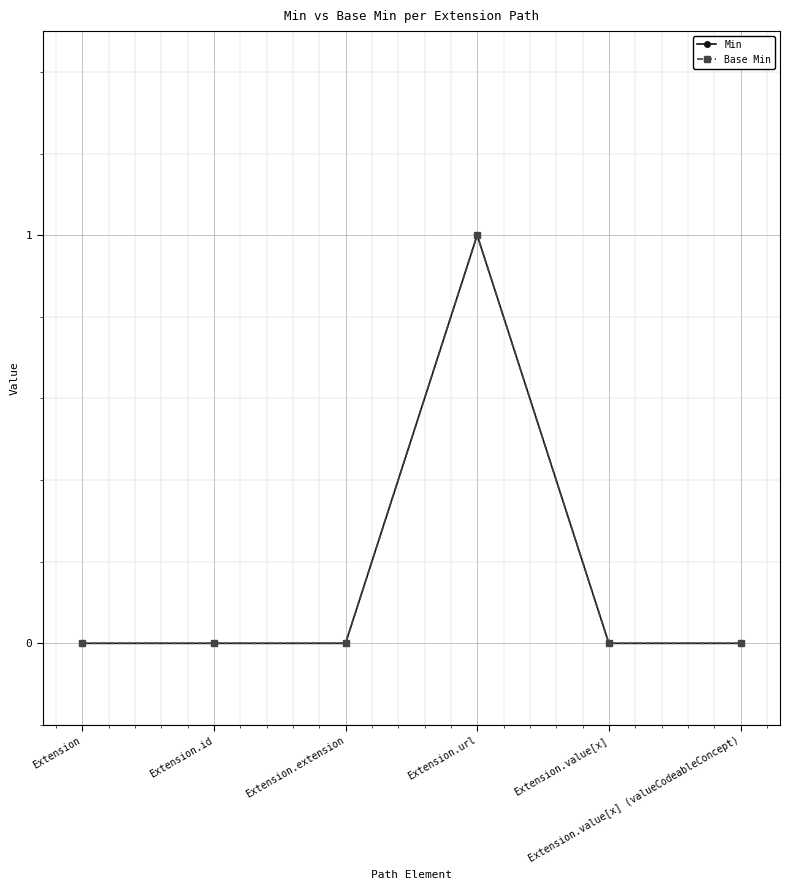

Reading left to right, extract all data points from this chart.

Min: 0	0	0	1	0	0
Base Min: 0	0	0	1	0	0